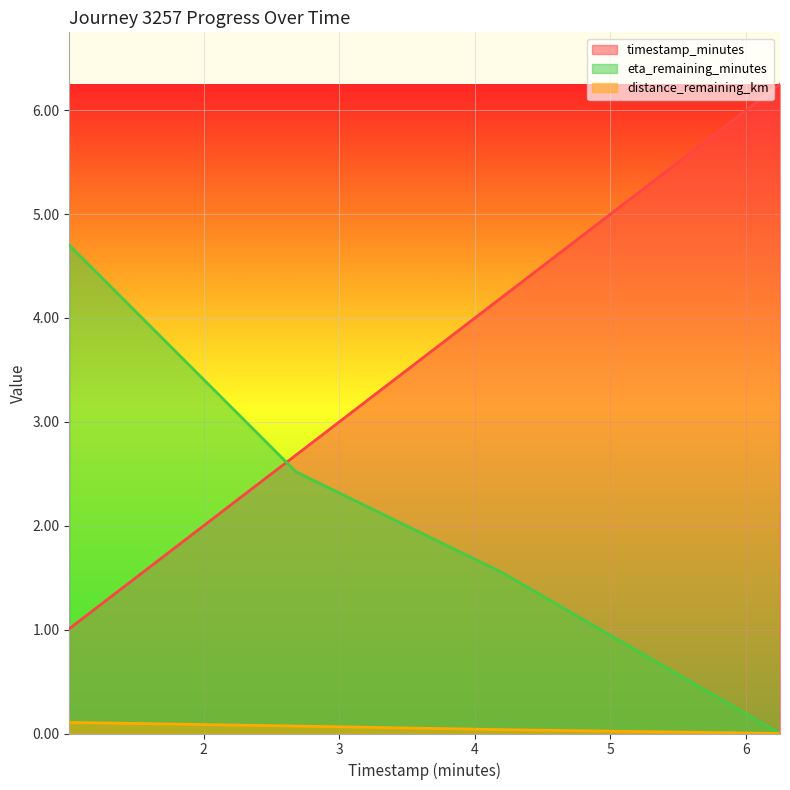

True or false: distance_remaining_km and eta_remaining_minutes intersect in this chart.

False